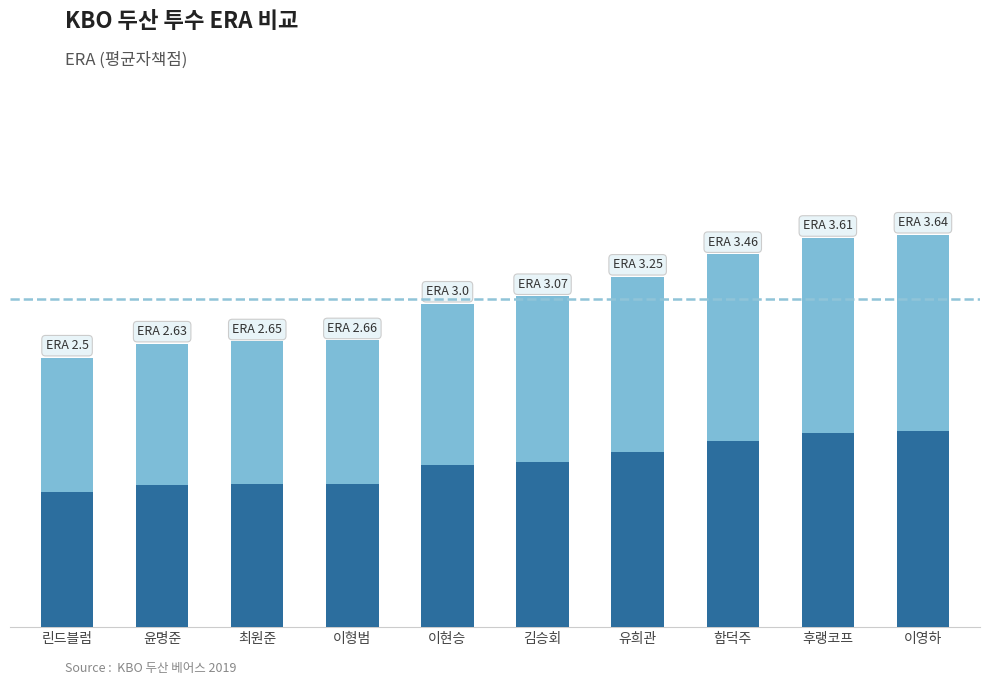

Reading left to right, extract all data points from this chart.

2.5	2.6	2.6	2.7	3.0	3.1	3.2	3.5	3.6	3.6